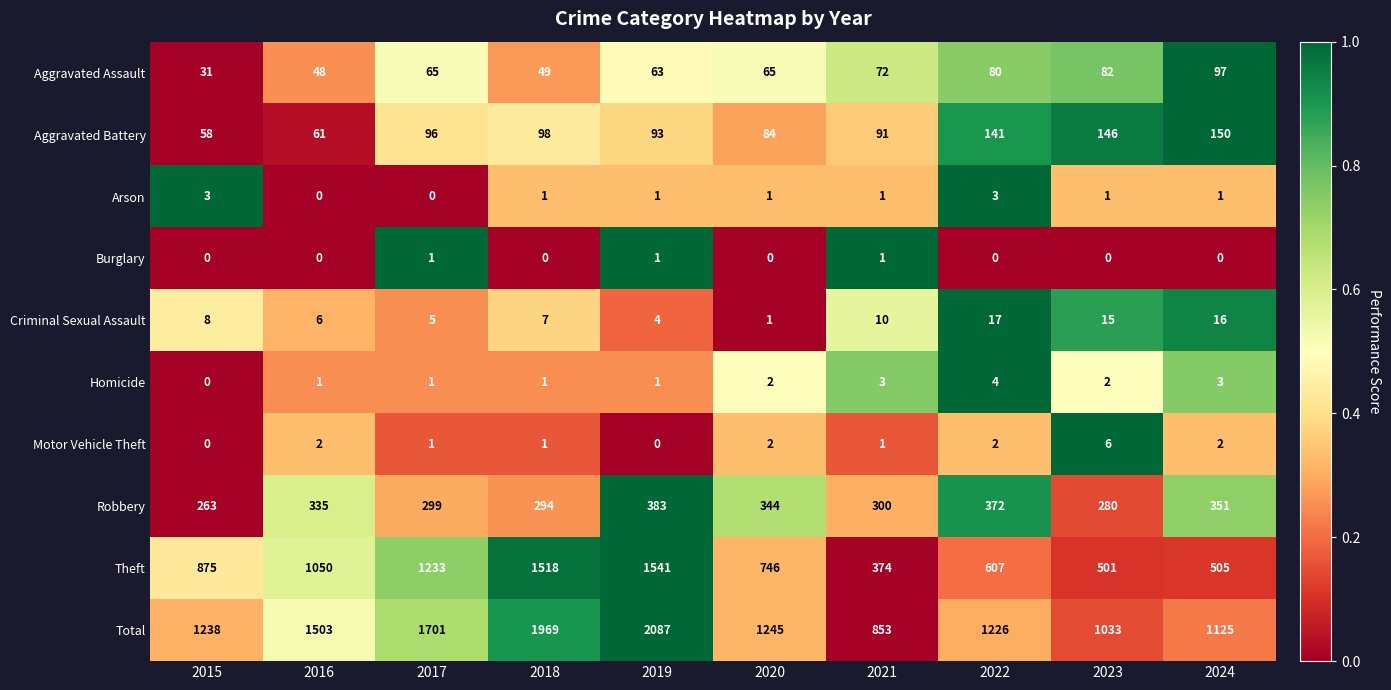

What is the sum of the Theft values at 2016 and 2020?

1796